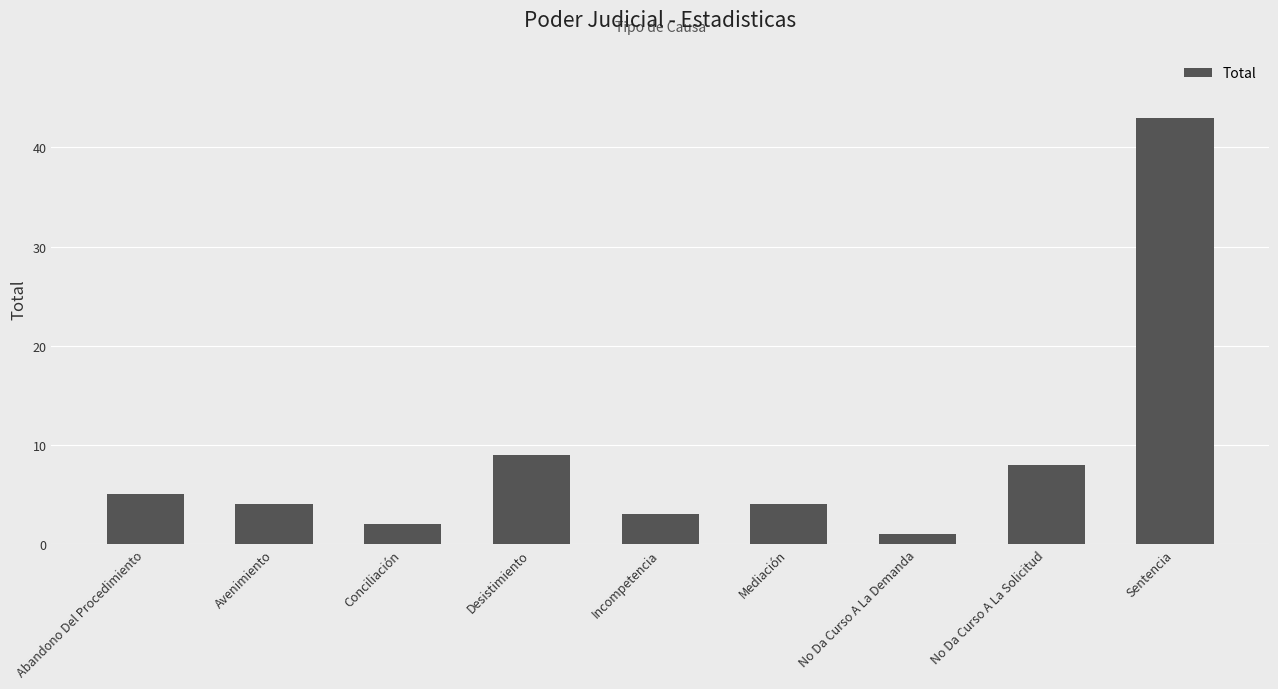

The chart shows a value of 2 at Desistimiento. True or false?

False